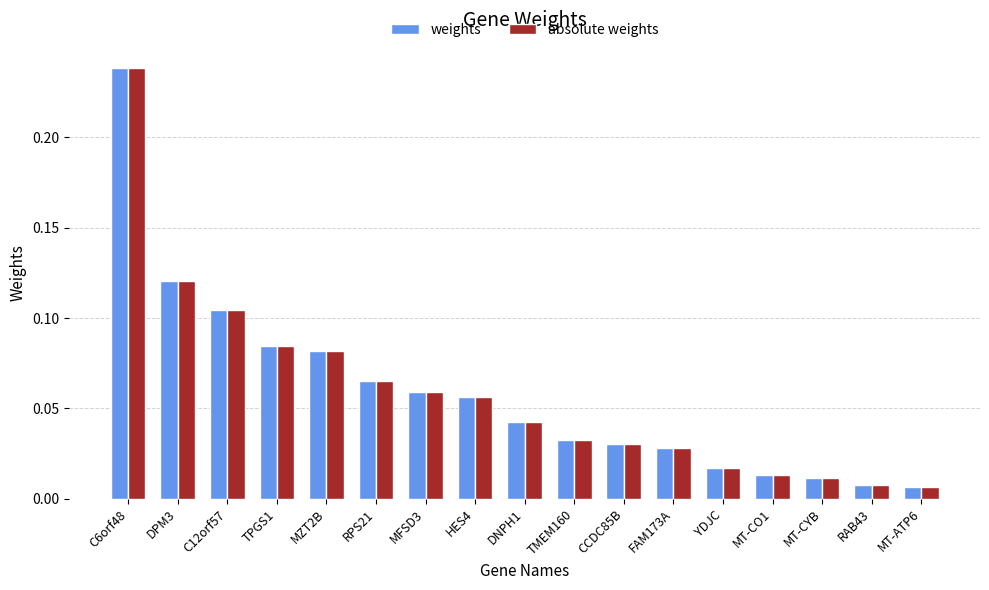

What is the label of the 16th bar from the right?

DPM3